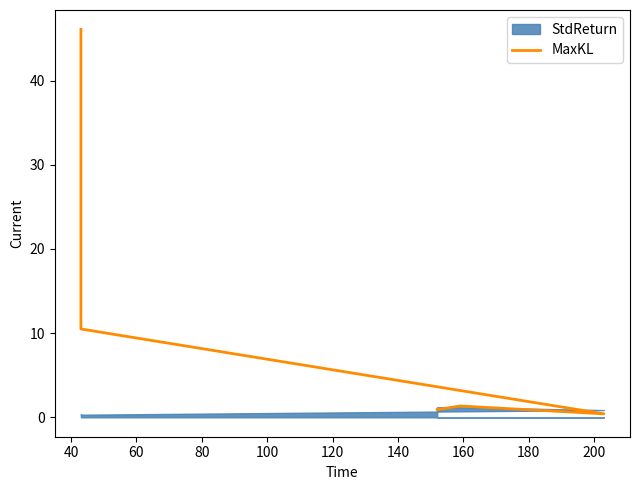

What is the sum of the values at 60 and 40?

10.9